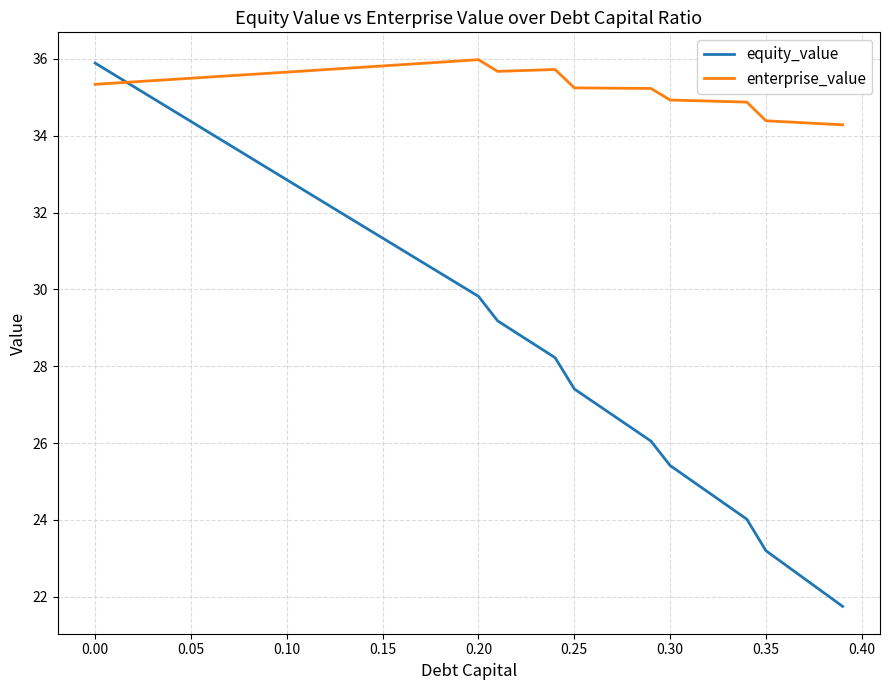

What is the lowest value of the equity_value series?

21.8